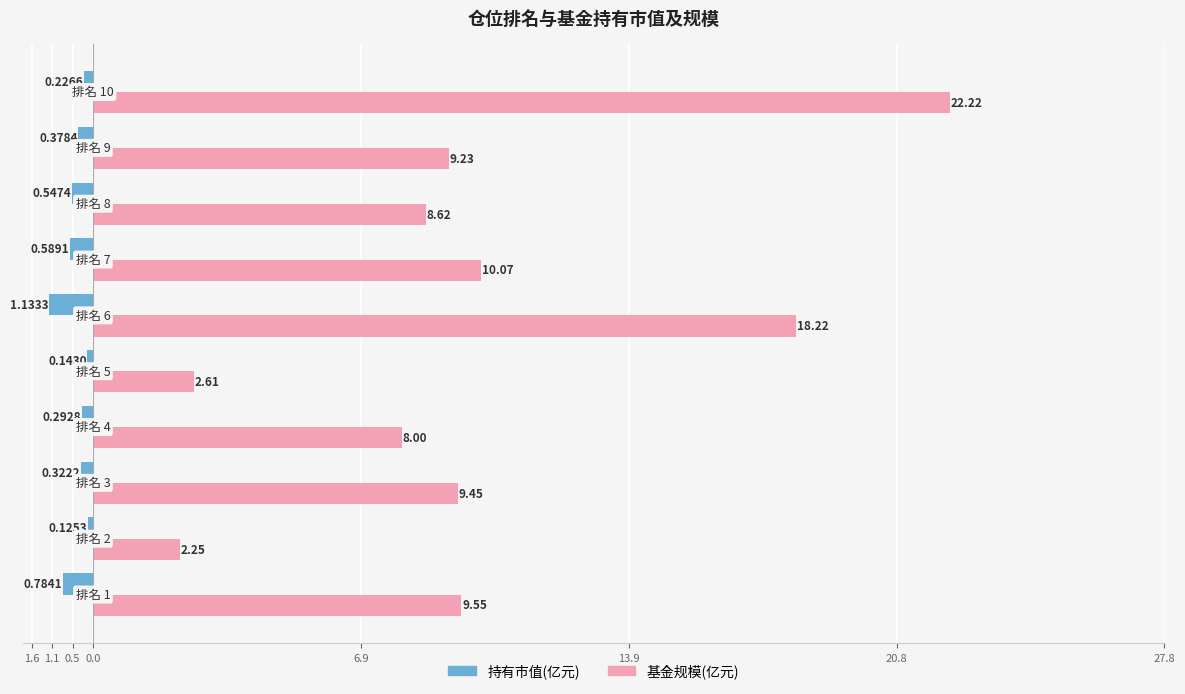

How many distinct data groups are displayed?

2